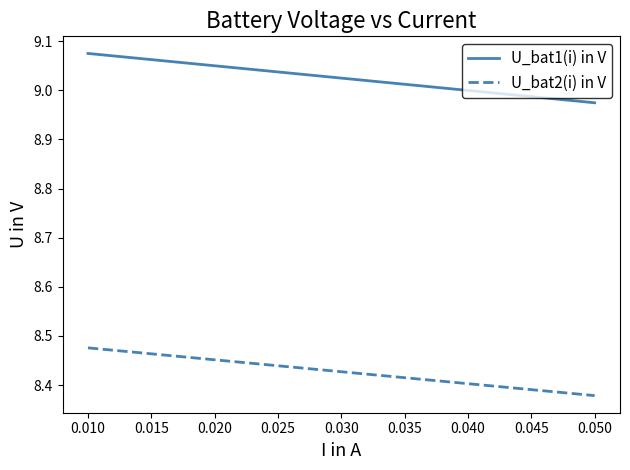

Which series has the largest range (max minus min)?

U_bat1(i) in V